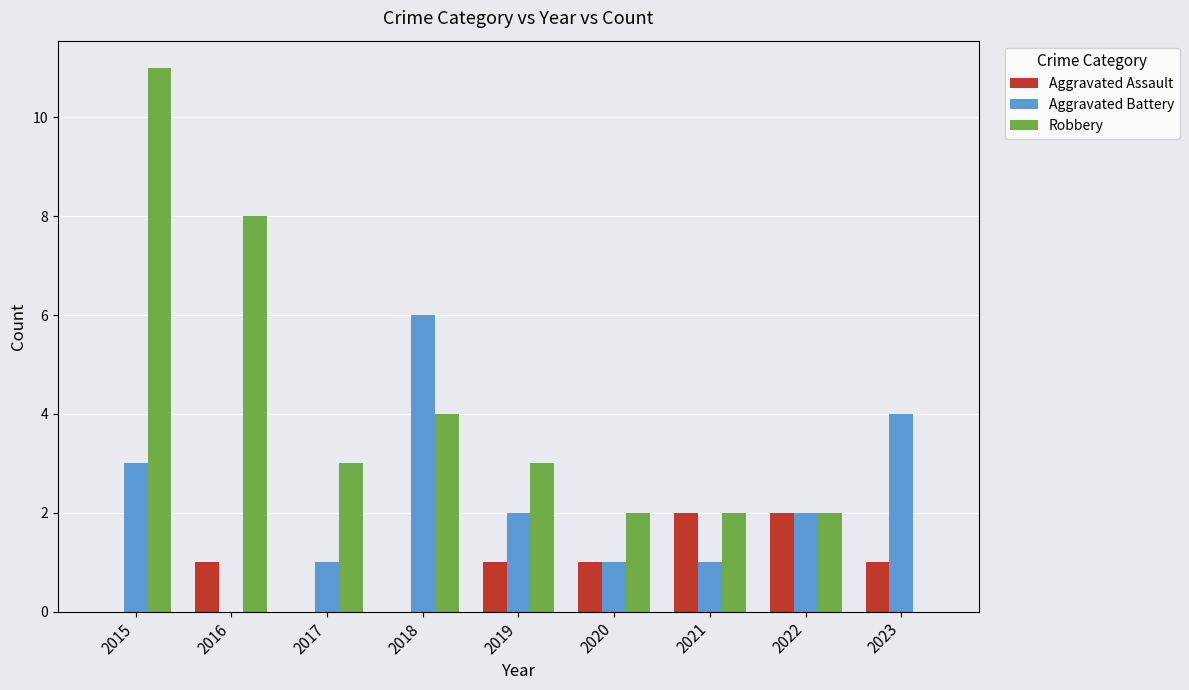

Where is Robbery nearest to the value 5?

2018